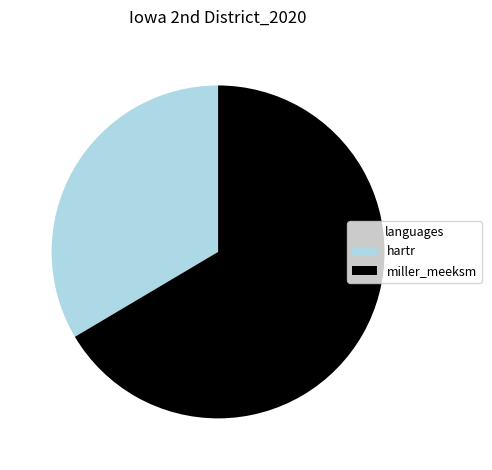

Count the number of slices in the pie.

2